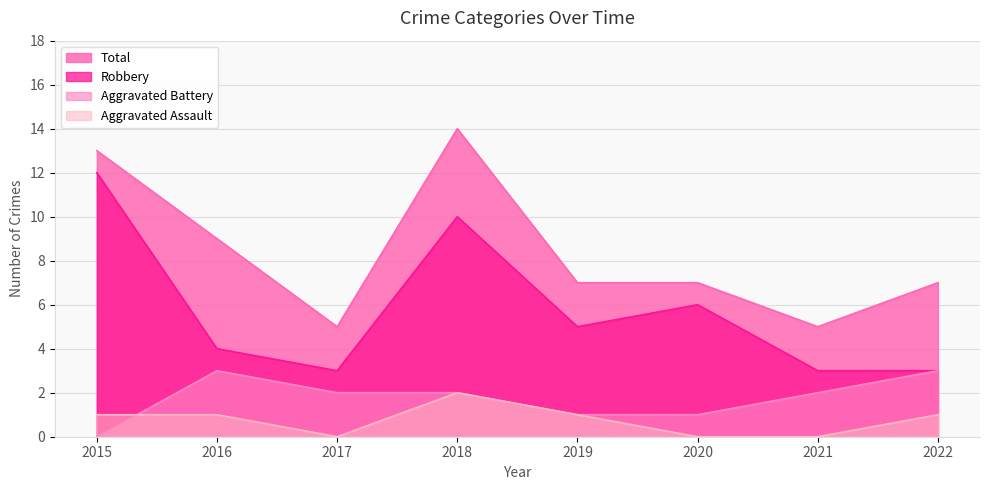

What are all the series names shown in the legend?

Total, Robbery, Aggravated Battery, Aggravated Assault